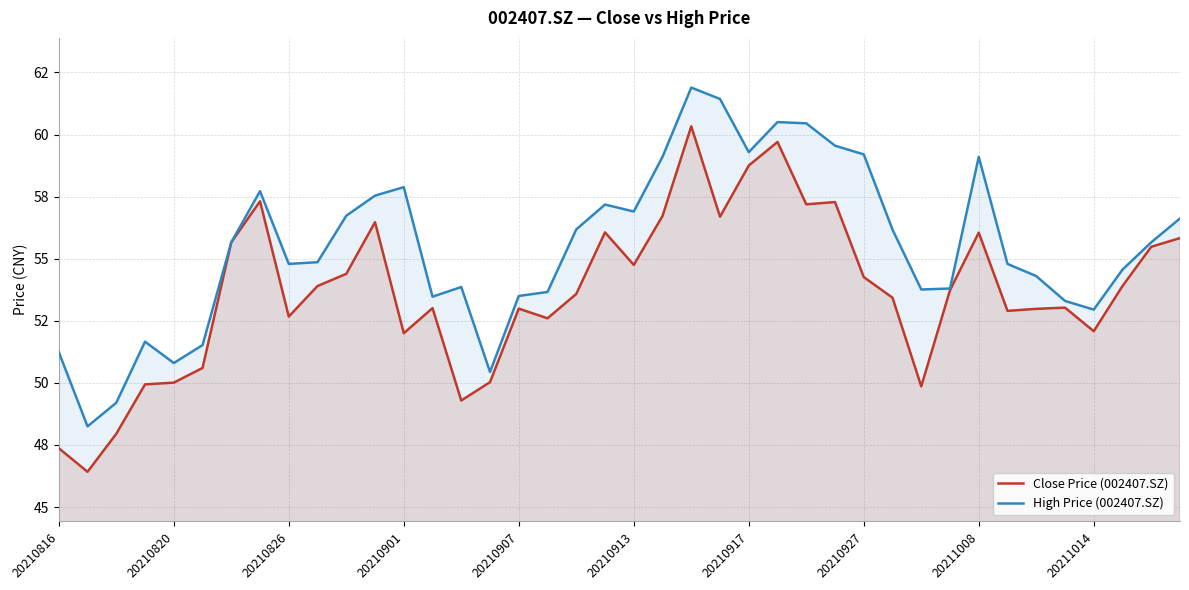

What is the minimum value for High Price (002407.SZ)?

48.2